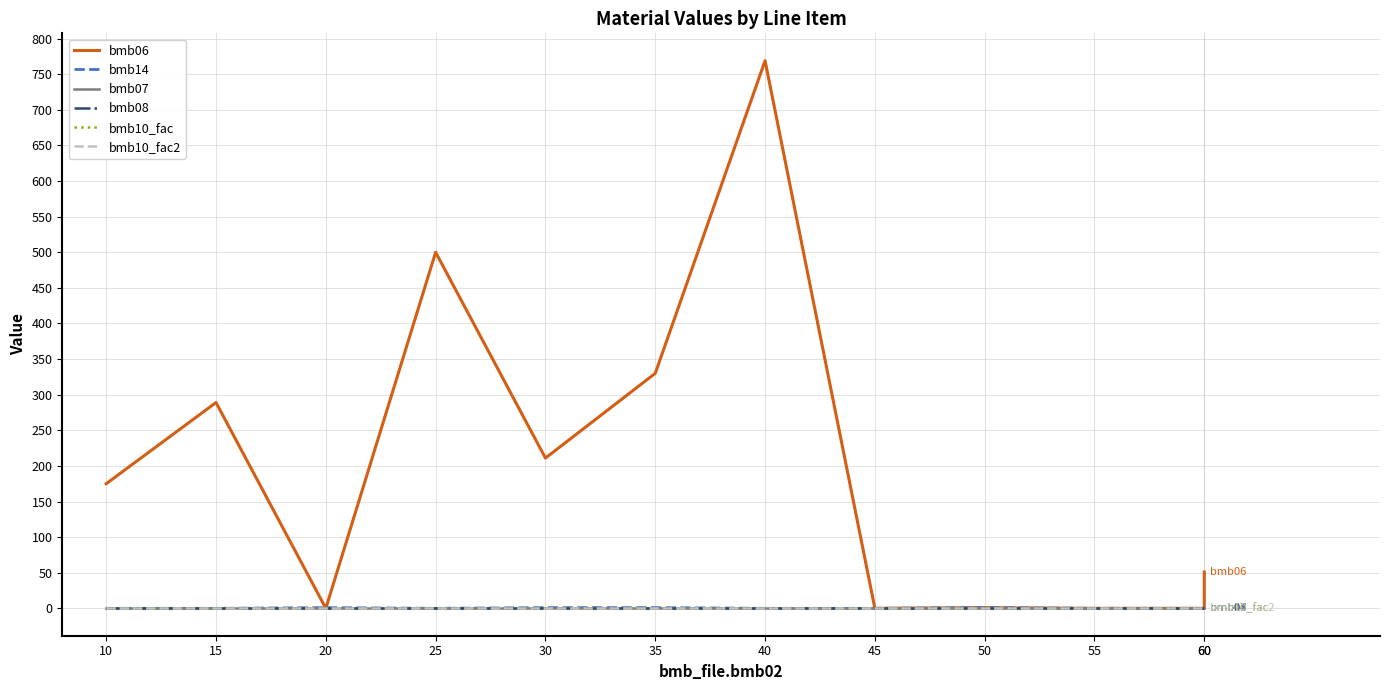

Between 35 and 55, which series saw the biggest shift?

bmb06